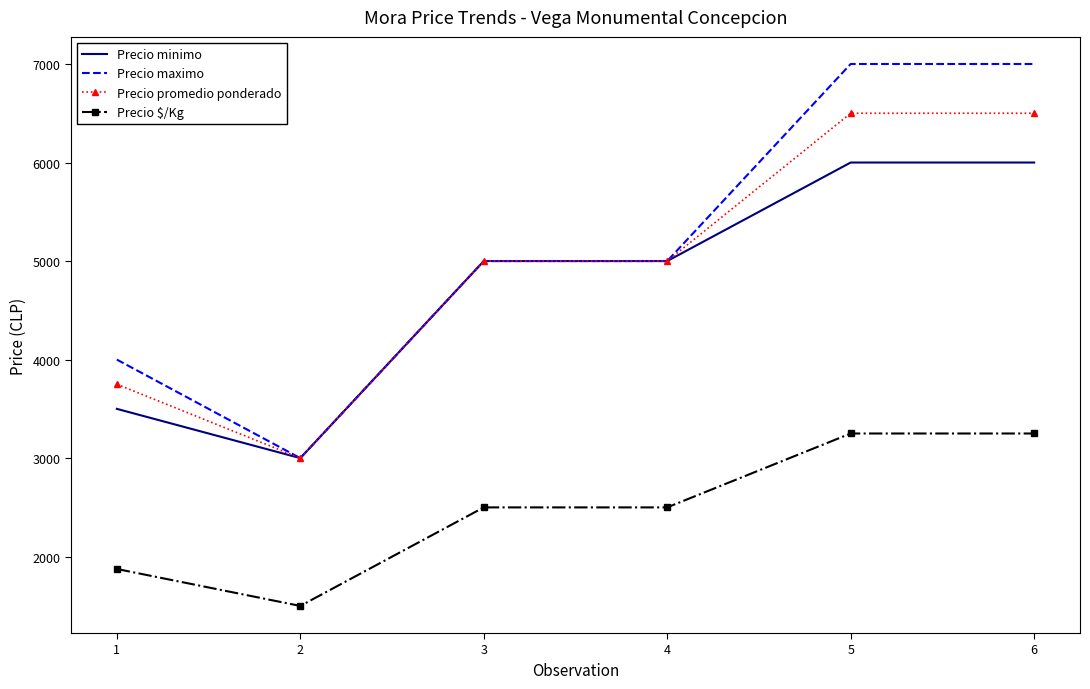

Rank the series by their maximum value, from lowest to highest.

Precio $/Kg, Precio minimo, Precio promedio ponderado, Precio maximo